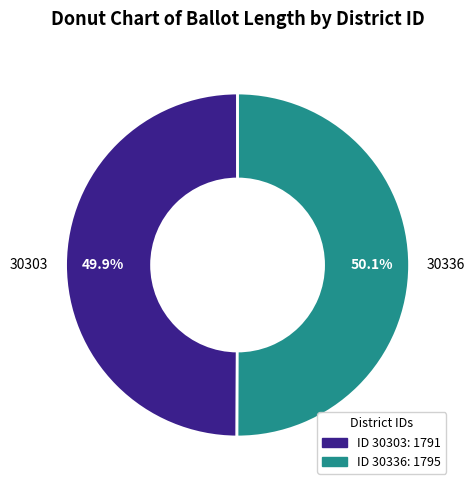

What is the ratio of the value at 30303 to the value at 30336?

1.0